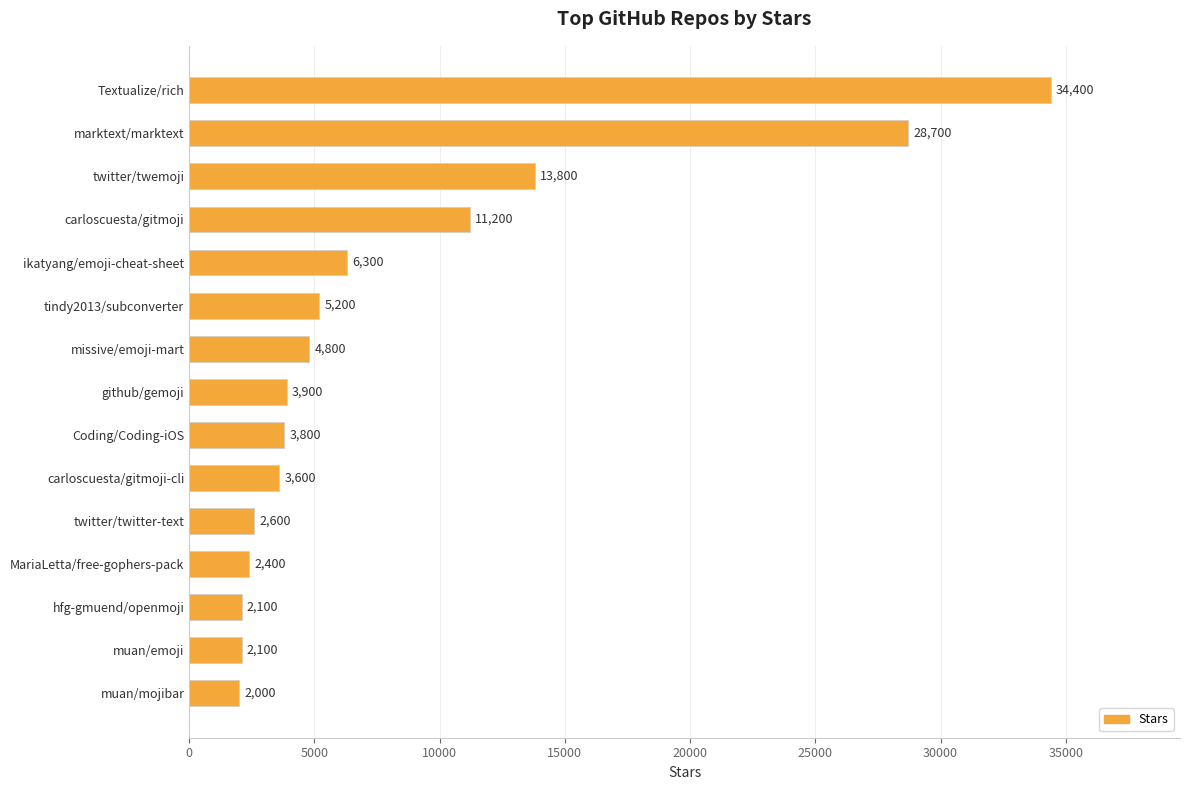

How many bars are there in total?

15